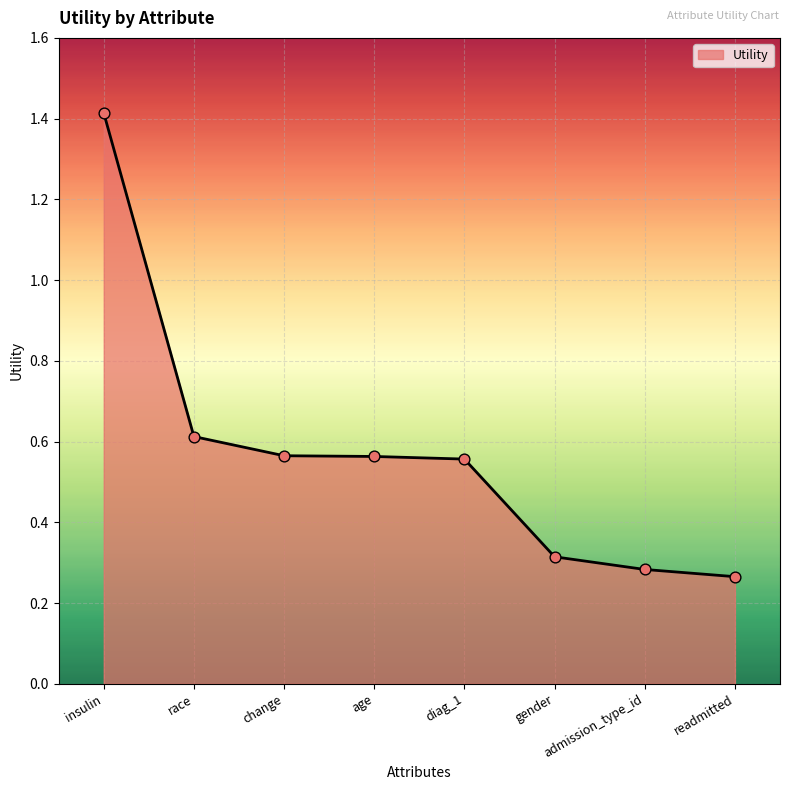

What is the change in value from insulin to race?

-0.8